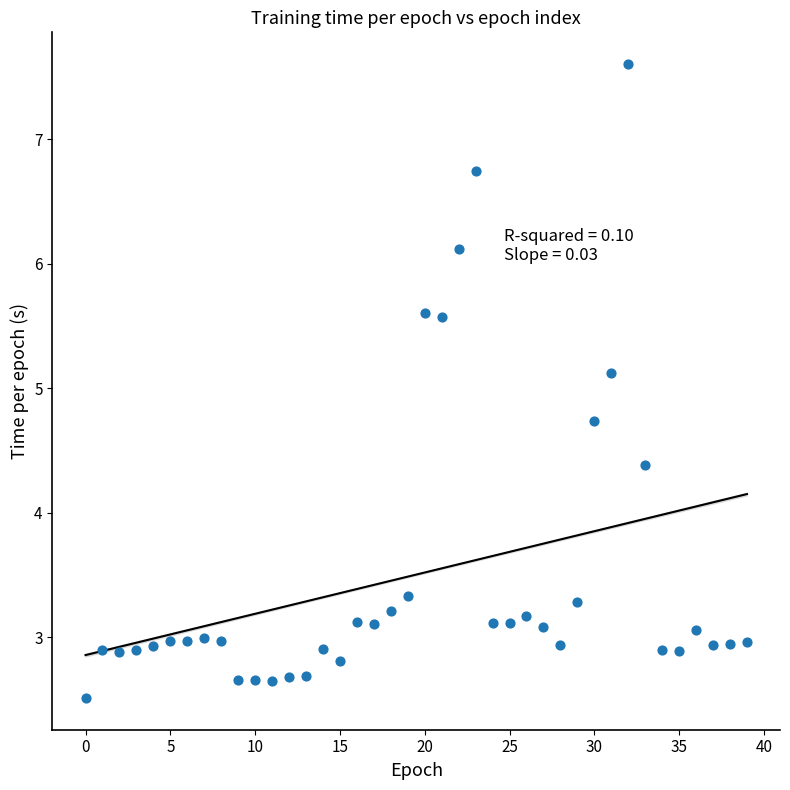

What is the range of Y values (max minus min)?

5.1